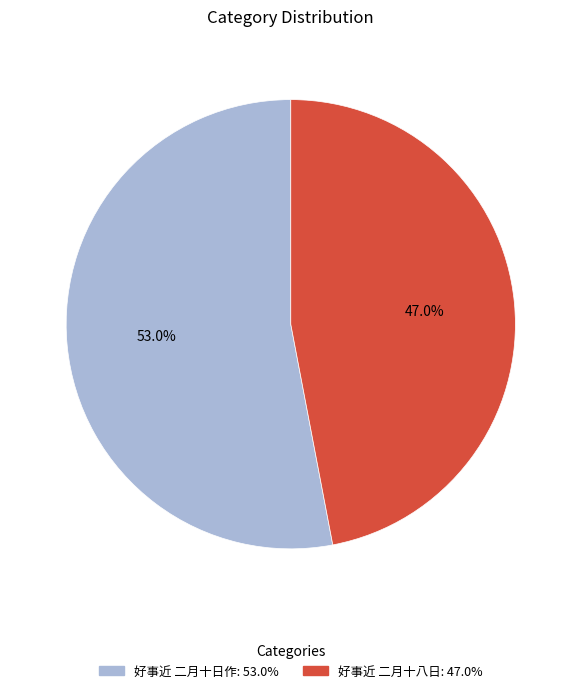

Count the number of slices in the pie.

2